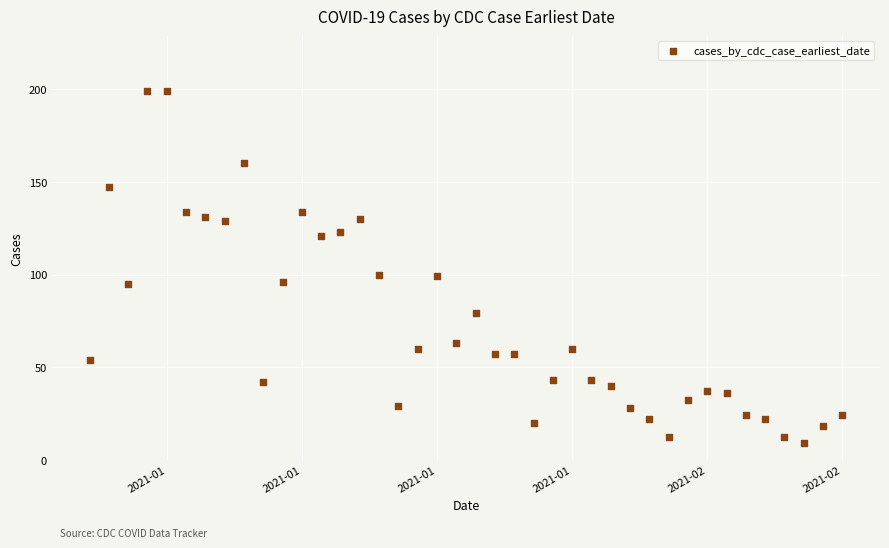

What is the range of Y values (max minus min)?

190